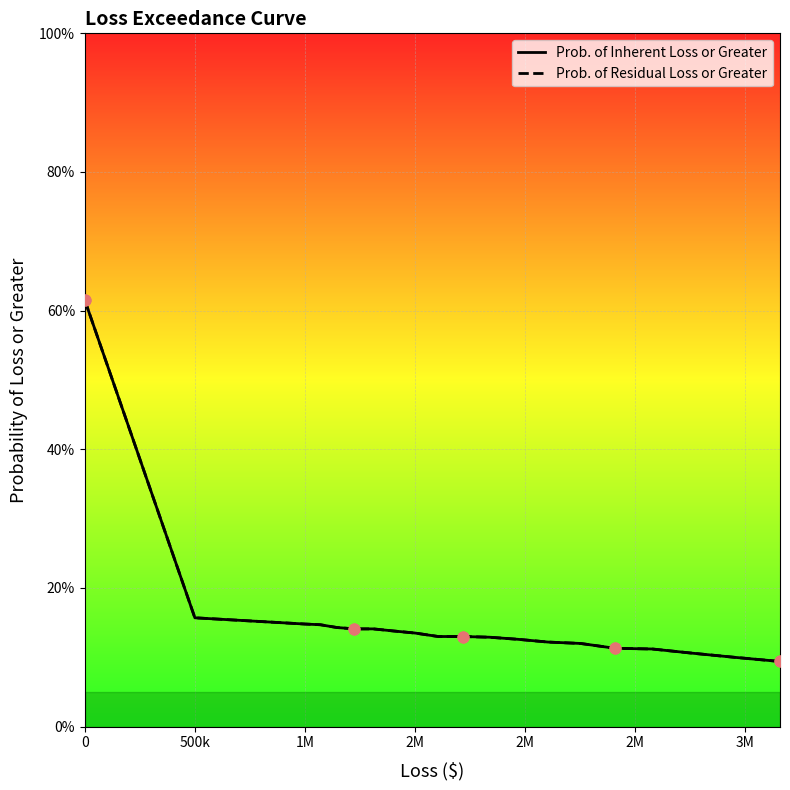

Which series has the largest Y range (max minus min)?

Prob. of Inherent Loss or Greater